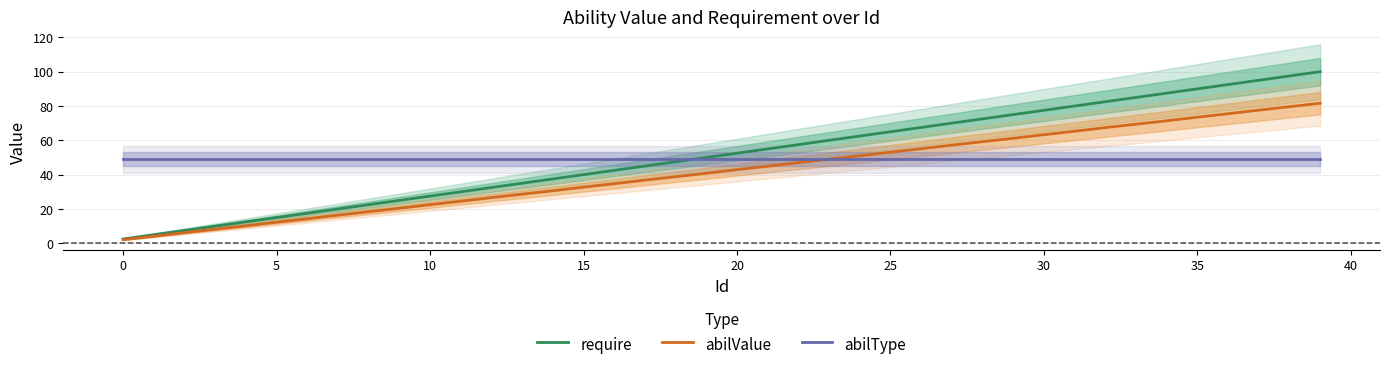

Which series has the largest total across all categories?

require